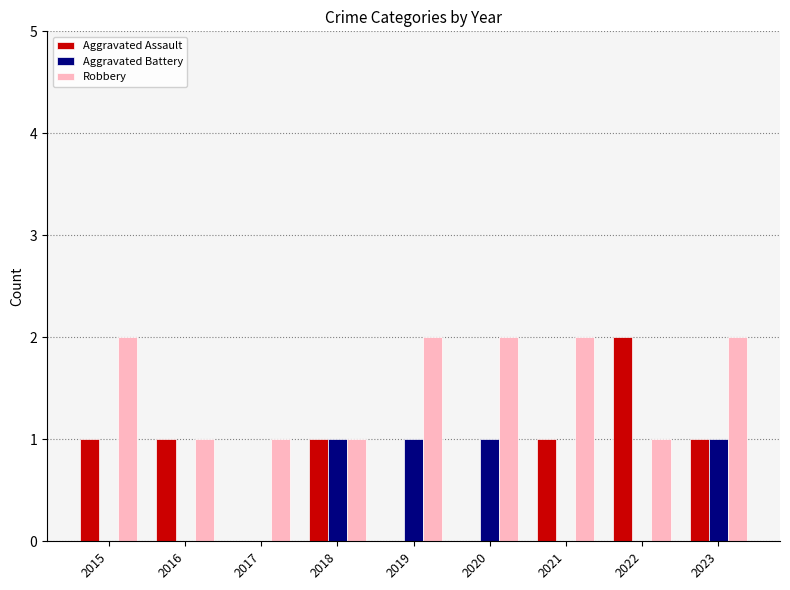

What is the sum of all Aggravated Battery values?

4